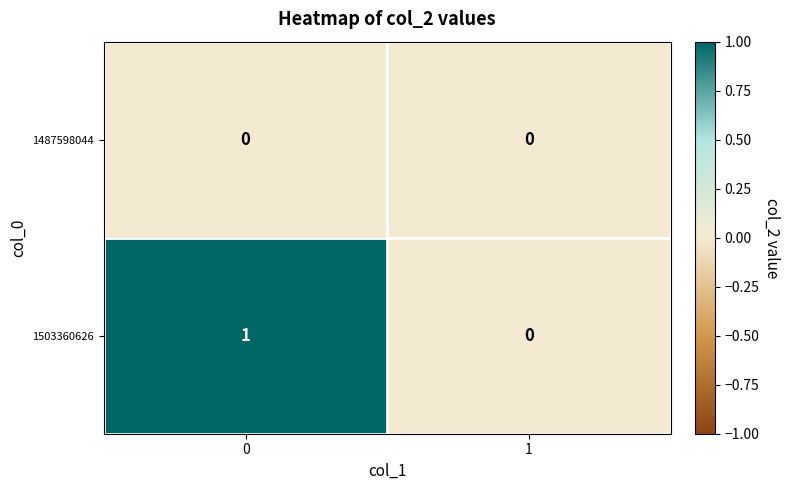

Reading left to right, transcribe all the data shown in this chart.

1487598044: 0=0	1=0
1503360626: 0=1	1=0